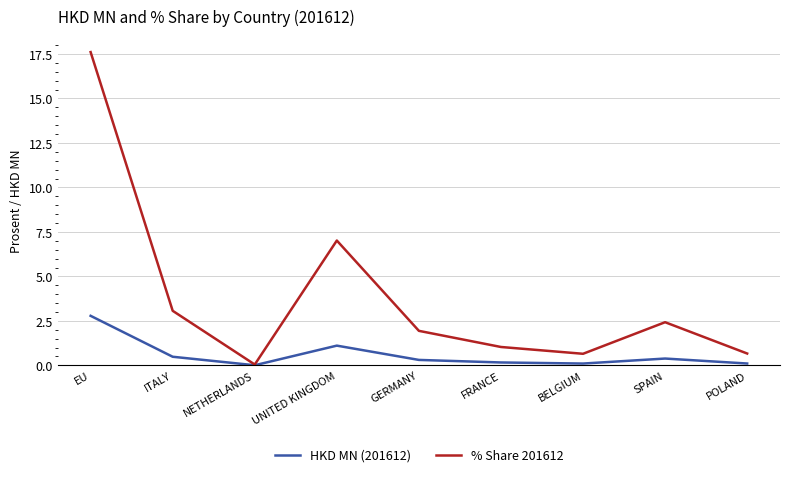

At which category is the sum across all series the highest?

EU